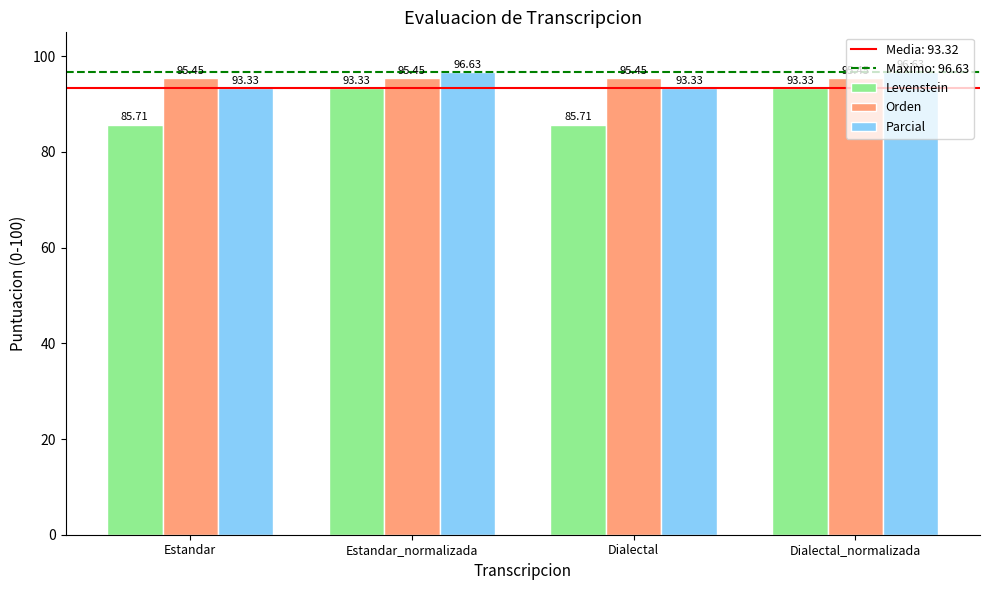

What position from the right is Estandar?

4